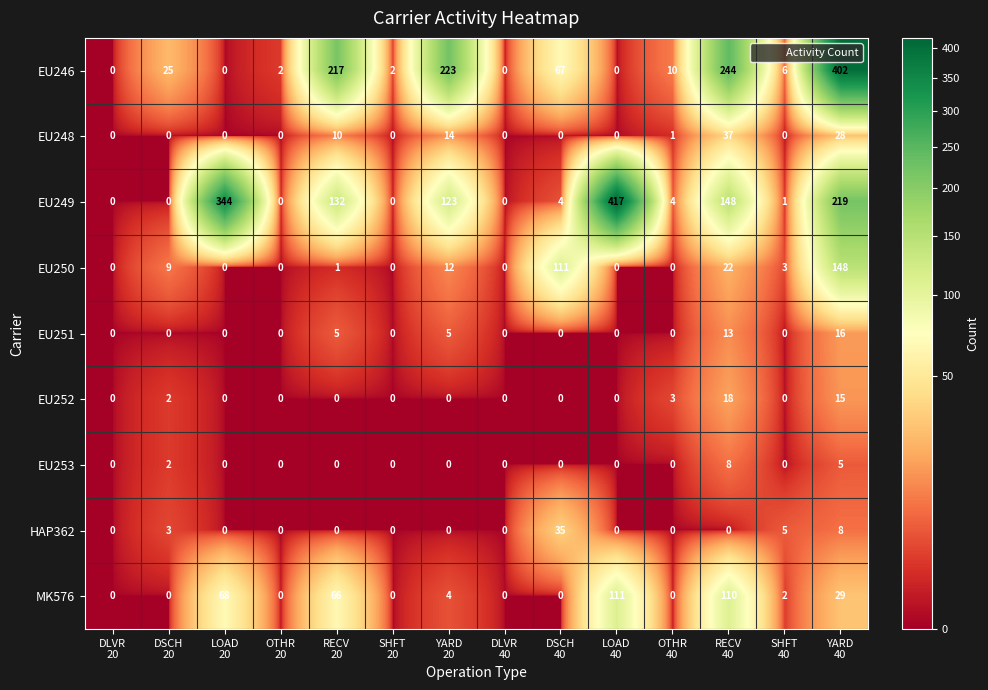

Rank the series by their maximum value, from highest to lowest.

EU249, EU246, EU250, MK576, EU248, HAP362, EU252, EU251, EU253